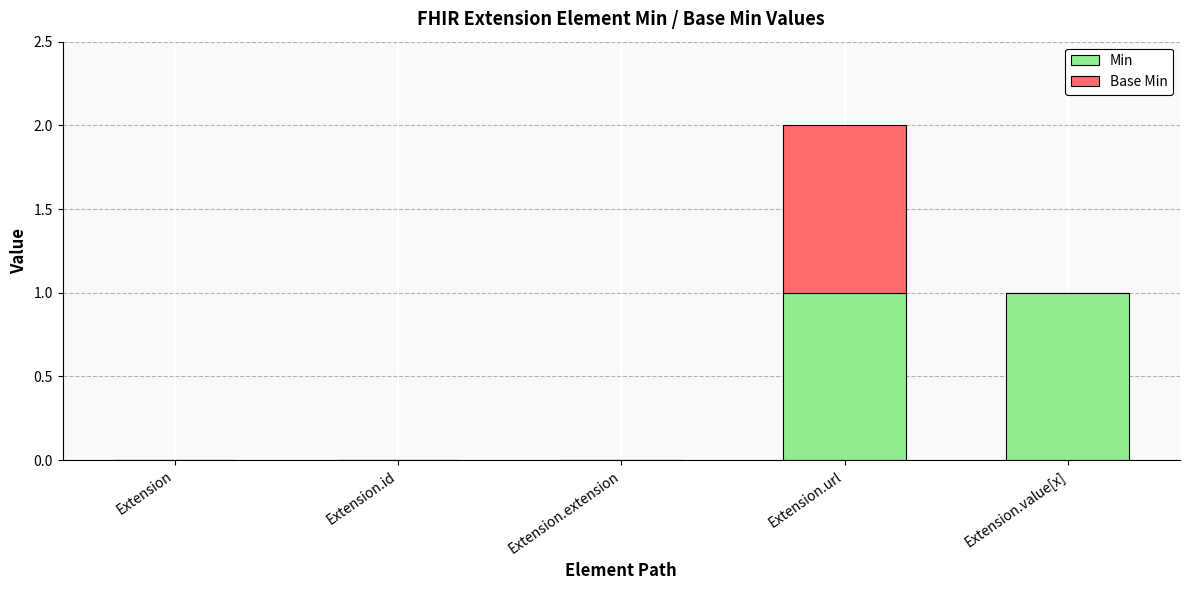

At which category is the sum across all series the highest?

Extension.url